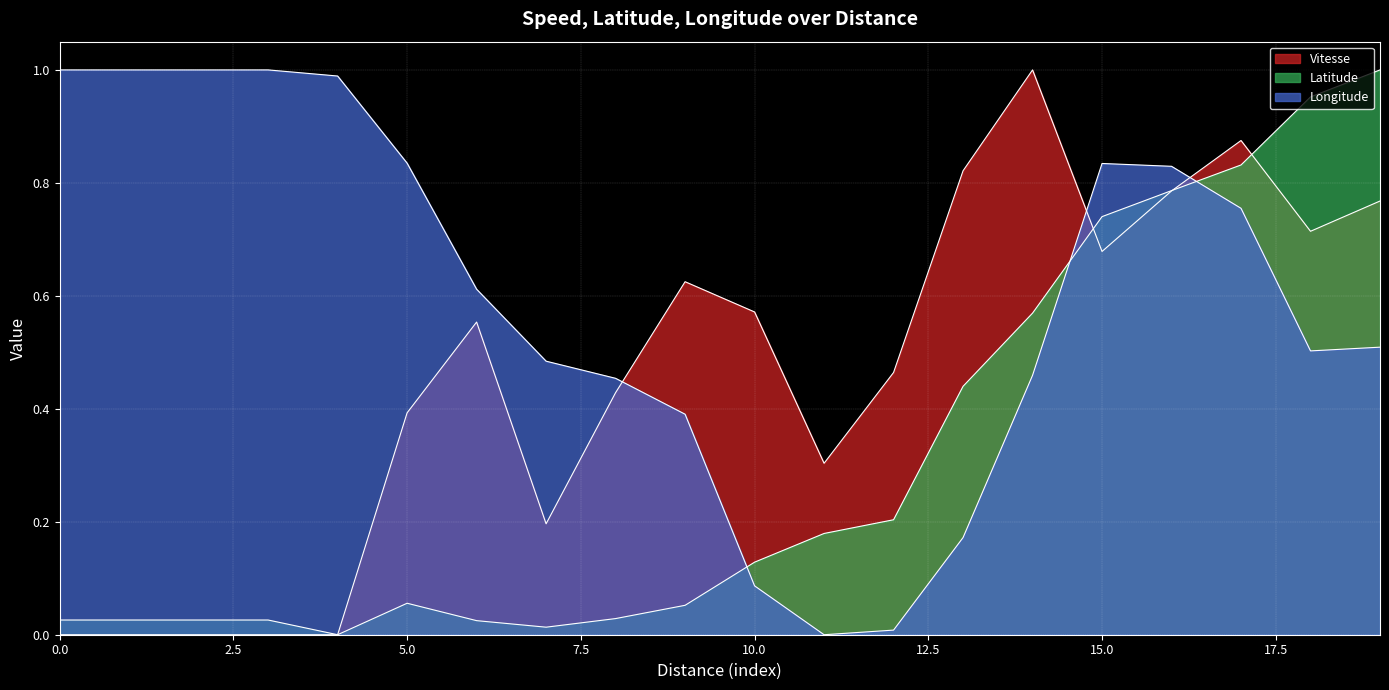

Reading right to left, list all the values displayed in this chart.

Vitesse: 0.8	0.7	0.9	0.8	0.7	1.0	0.8	0.5	0.3	0.6	0.6	0.4	0.2	0.6	0.4	0.0	0.0	0.0	0.0	0.0
Latitude: 1.0	1.0	0.8	0.8	0.7	0.6	0.4	0.2	0.2	0.1	0.1	0.0	0.0	0.0	0.1	0.0	0.0	0.0	0.0	0.0
Longitude: 0.5	0.5	0.8	0.8	0.8	0.5	0.2	0.0	0.0	0.1	0.4	0.5	0.5	0.6	0.8	1.0	1.0	1.0	1.0	1.0